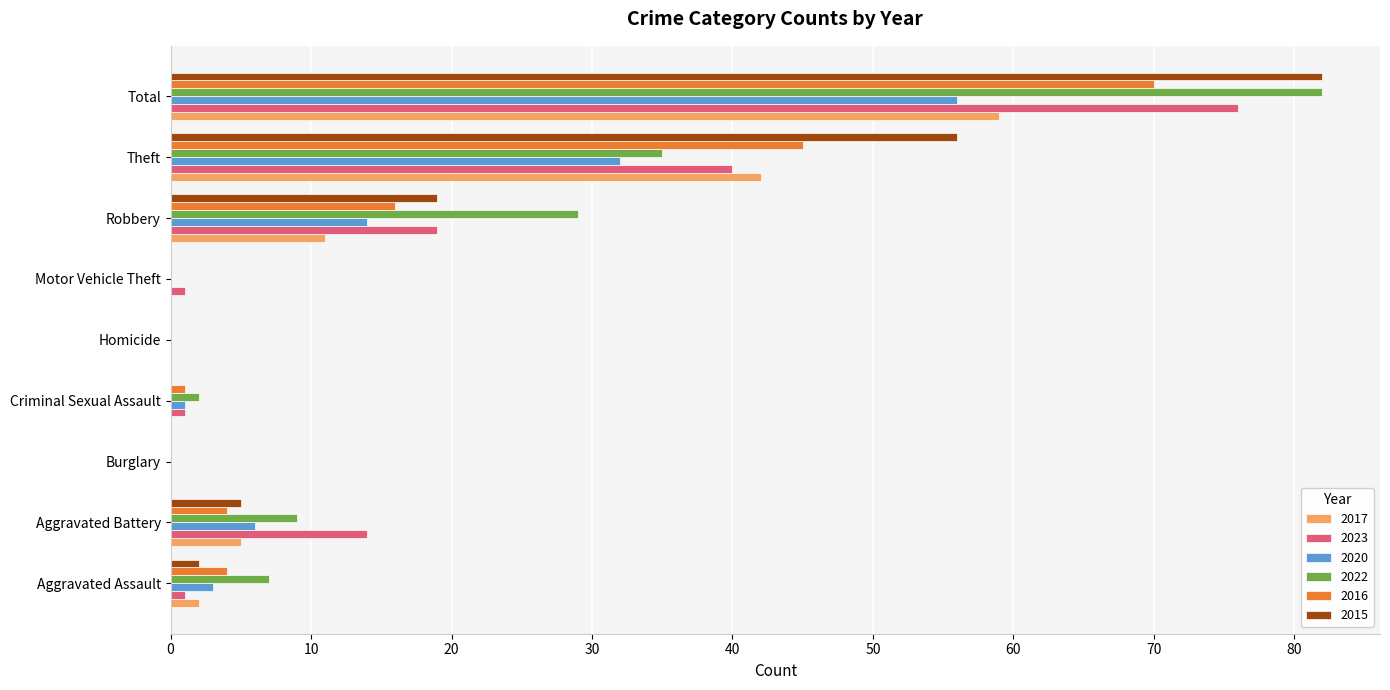

Which label corresponds to the largest value in the chart?

Total